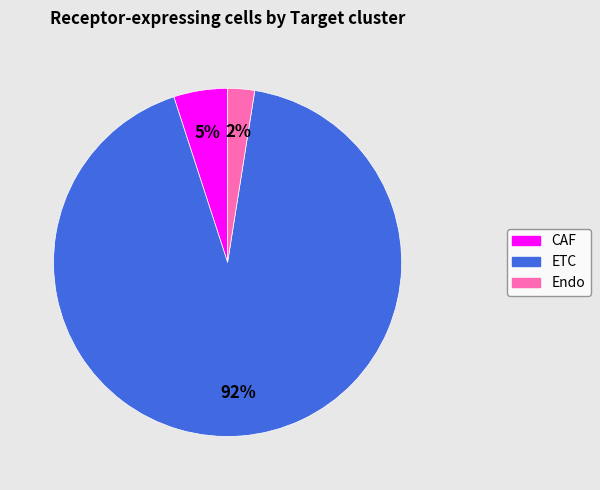

The Endo slice represents 15% of the pie. True or false?

False